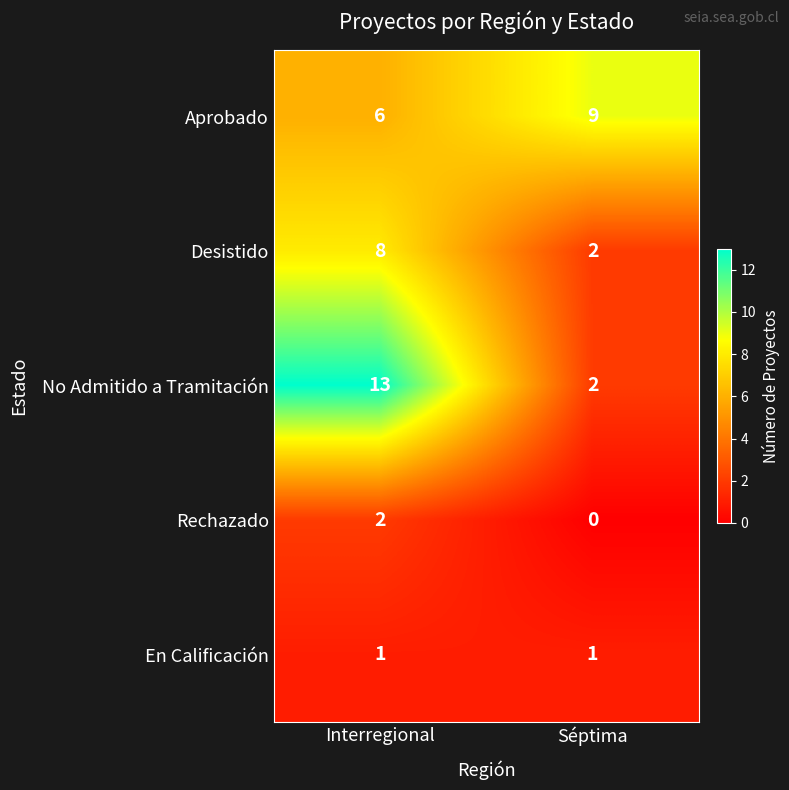

Reading right to left, what are all the values shown in this chart?

Aprobado: Séptima=9	Interregional=6
Desistido: Séptima=2	Interregional=8
No Admitido a Tramitación: Séptima=2	Interregional=13
Rechazado: Séptima=0	Interregional=2
En Calificación: Séptima=1	Interregional=1